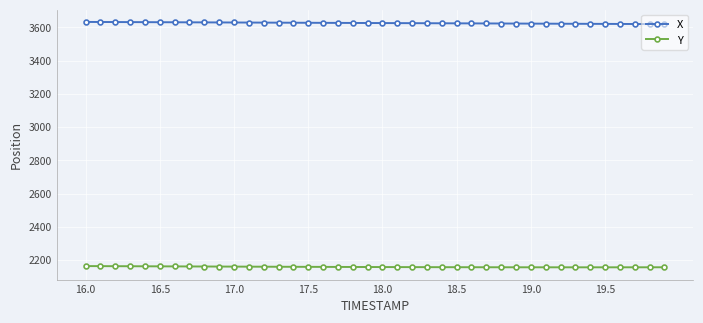

Which series has the largest total across all categories?

X